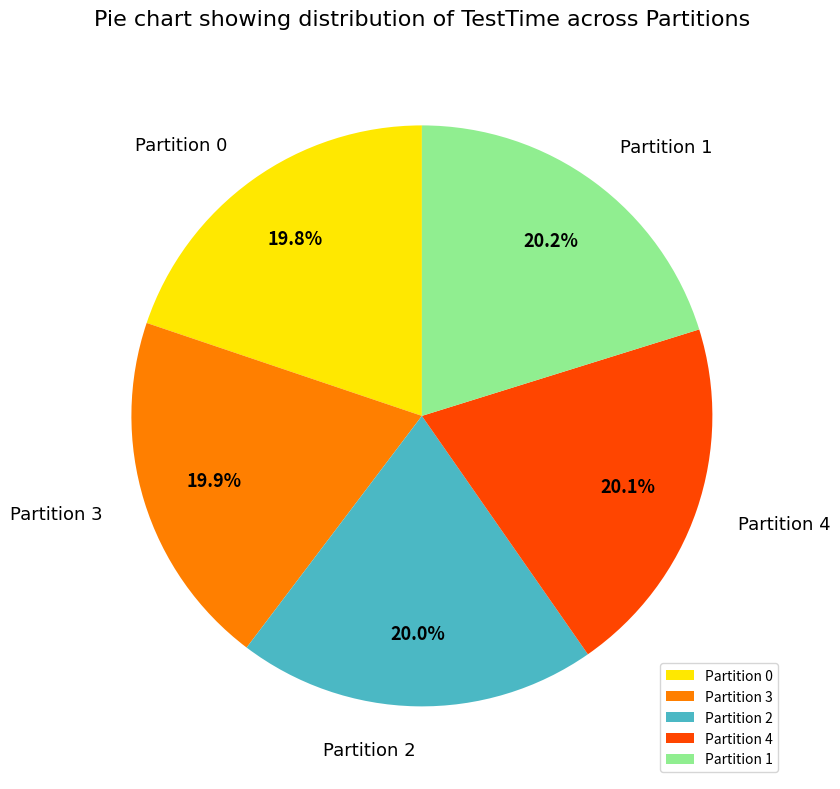

Does Partition 0 represent more than half of the total?

No